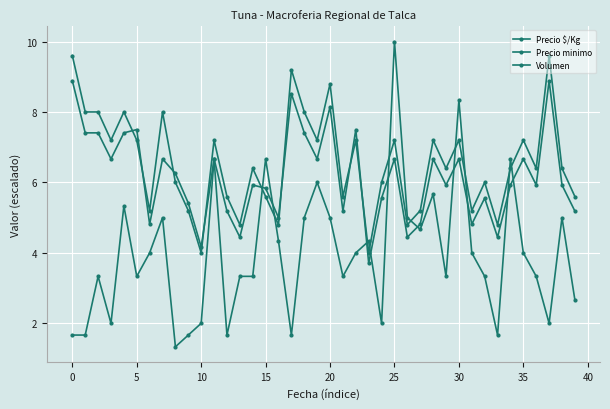

How many values in the Volumen series are below 4?

20